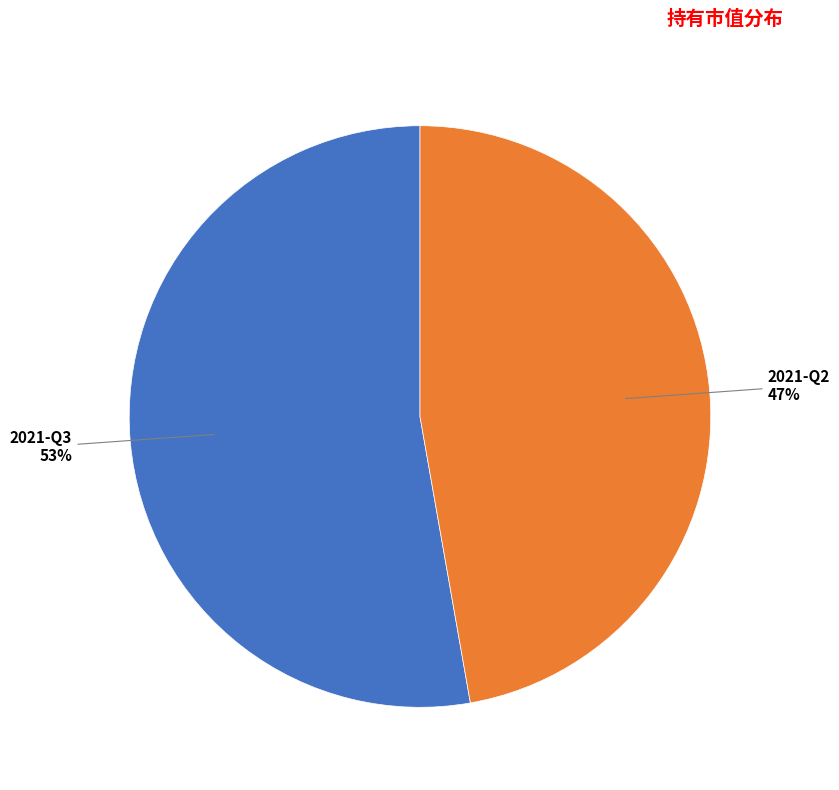

Is there a majority slice in this chart?

Yes